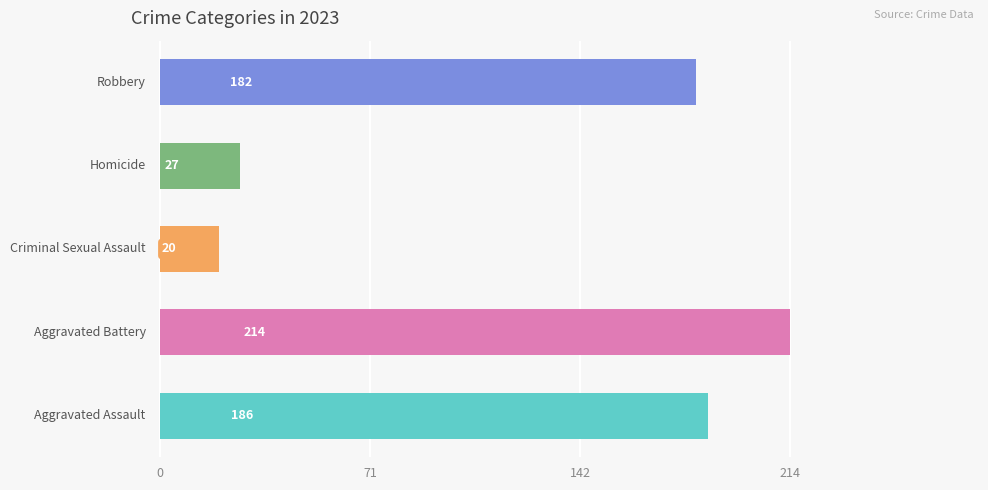

What is the smallest value displayed?

20